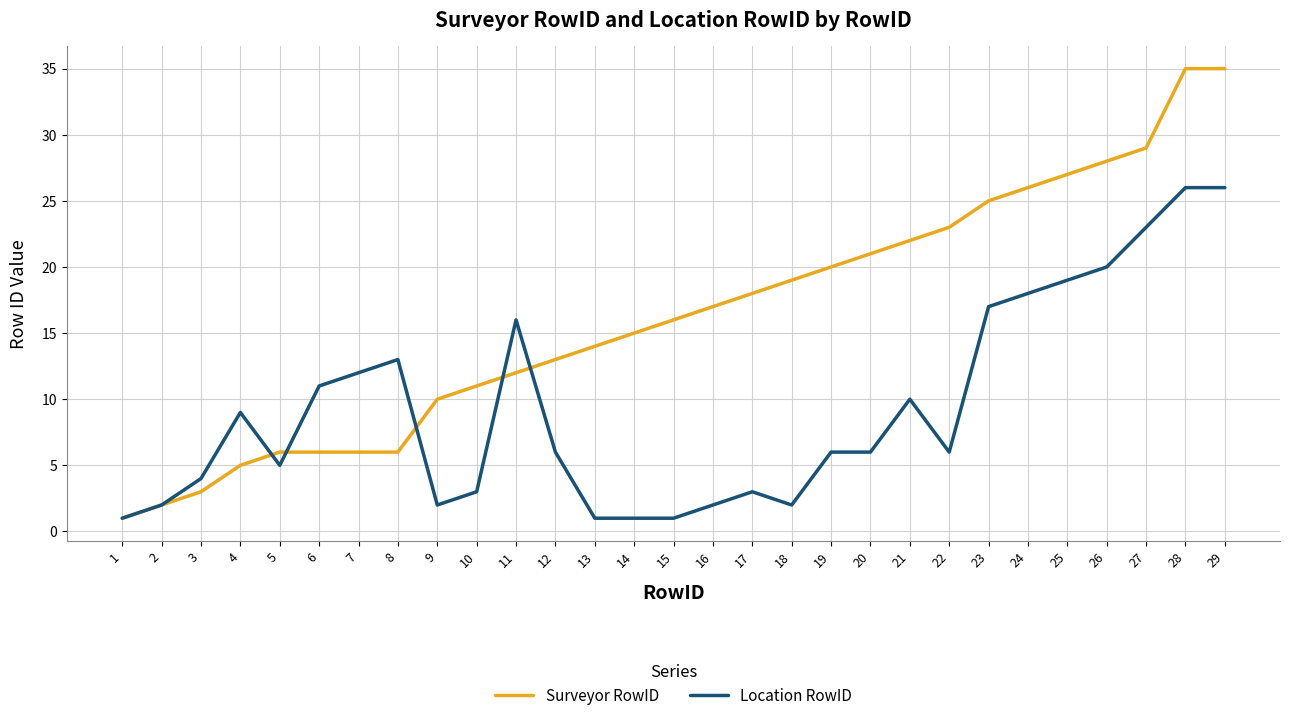

Rank the series by their average value, from highest to lowest.

Surveyor RowID, Location RowID